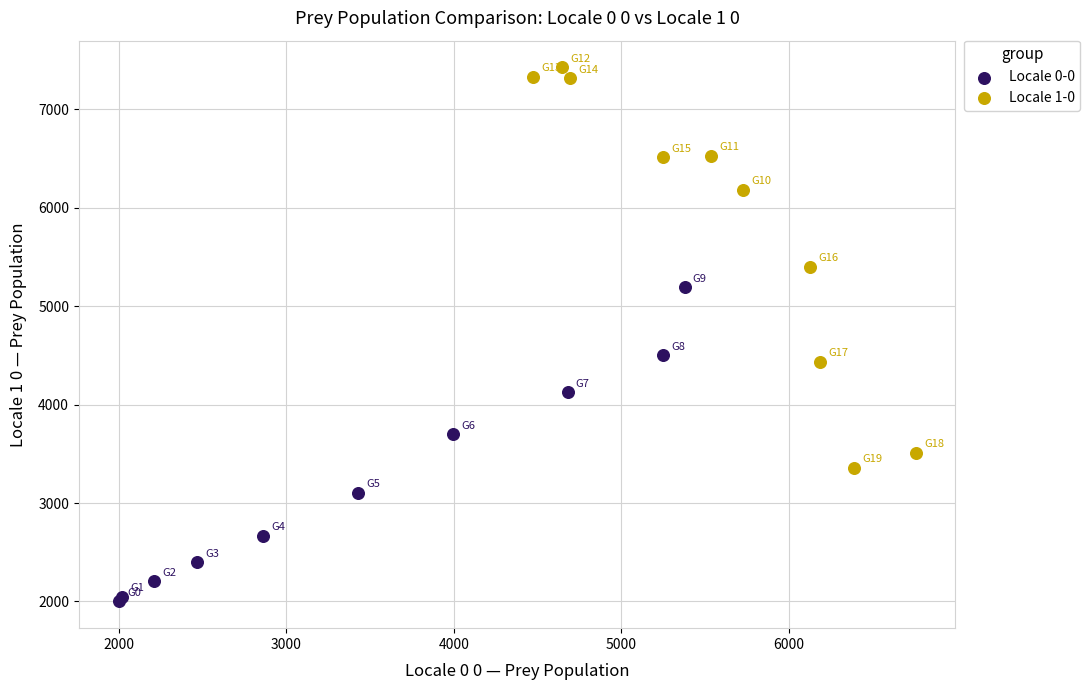

What are all the series names shown in the legend?

Locale 0-0, Locale 1-0